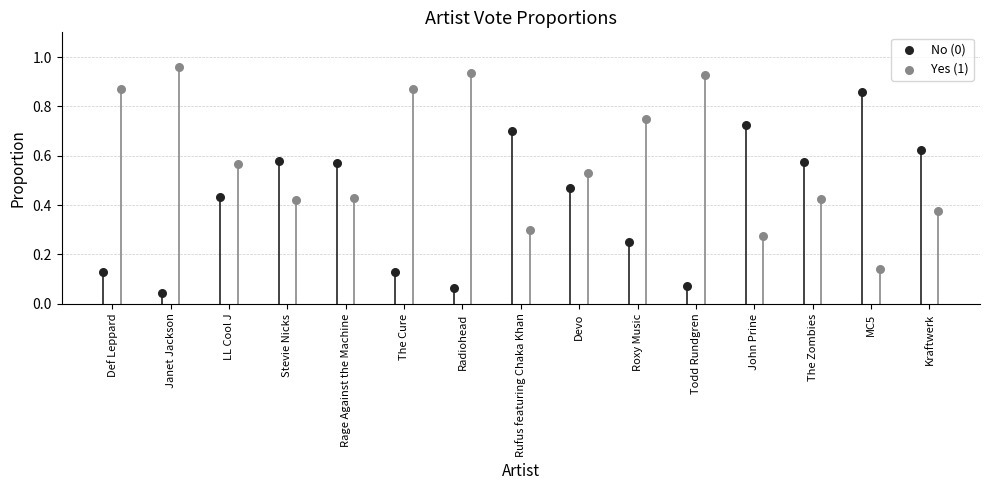

Is the value of Yes (1) at Stevie Nicks greater than the value of No (0) at Roxy Music?

Yes